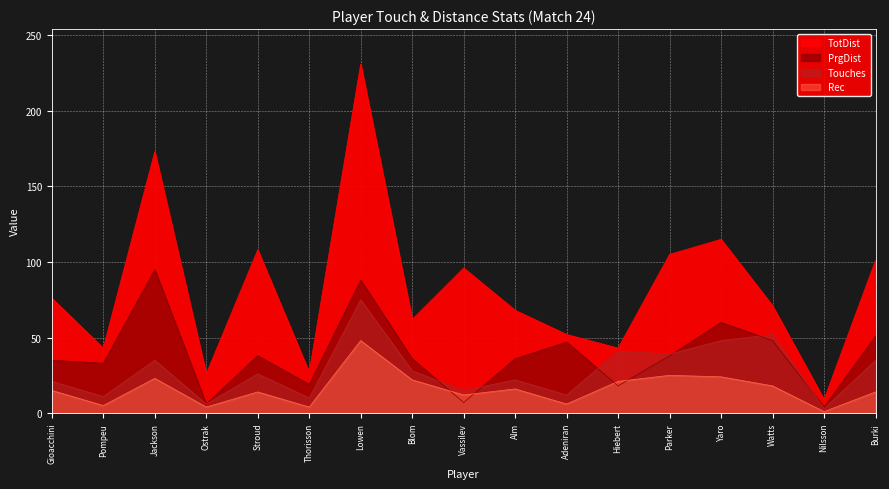

How many lines are shown in the chart?

4